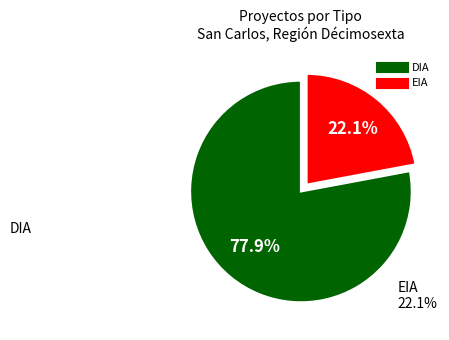

Rank the categories by value from highest to lowest.

DIA, EIA